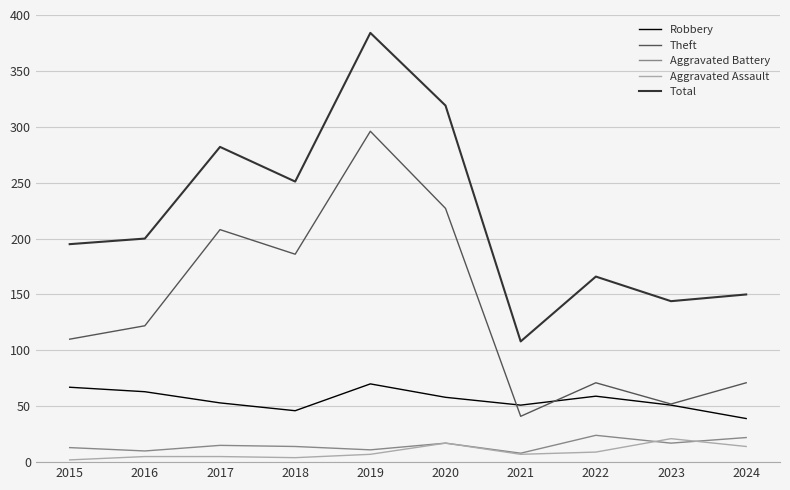

What is the average value of the Theft series?

138